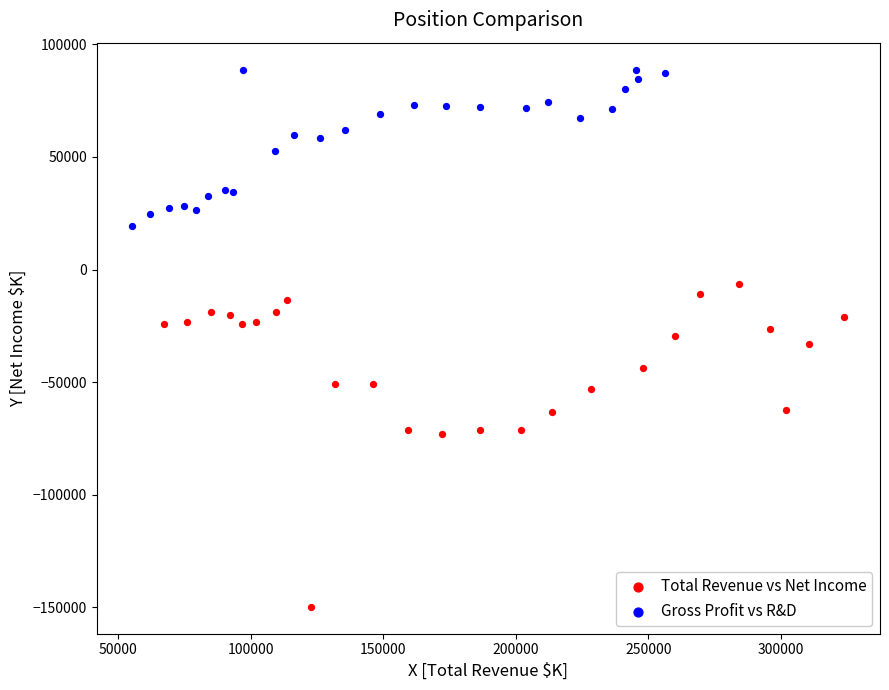

What are all the series names shown in the legend?

Total Revenue vs Net Income, Gross Profit vs R&D